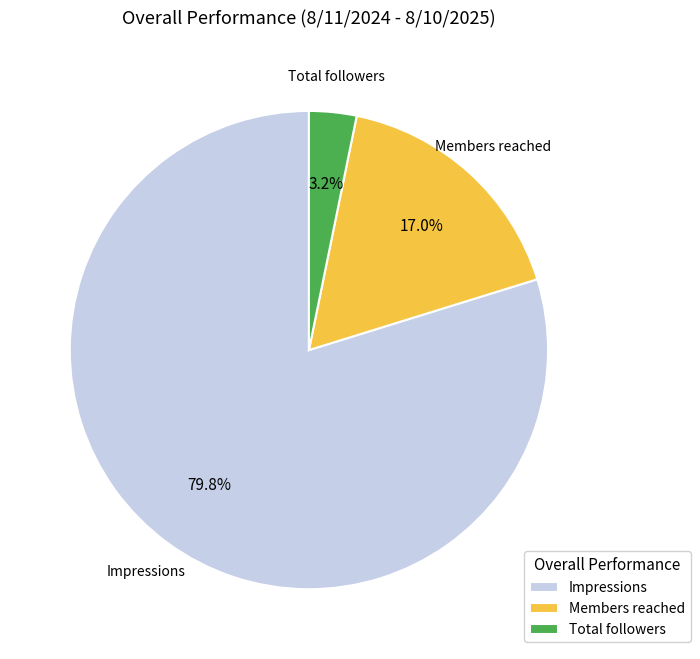

How many segments does this pie chart have?

3